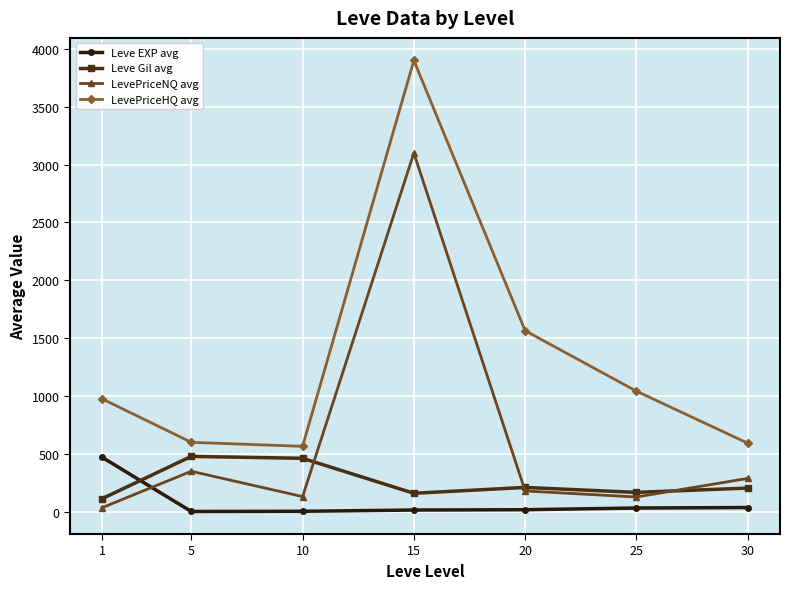

Read the Leve EXP avg value at 5.

2.3